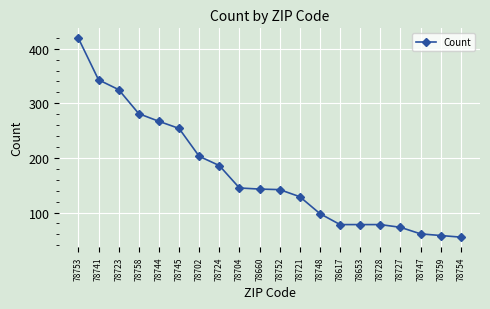

Which has a higher value, 78727 or 78724?

78724